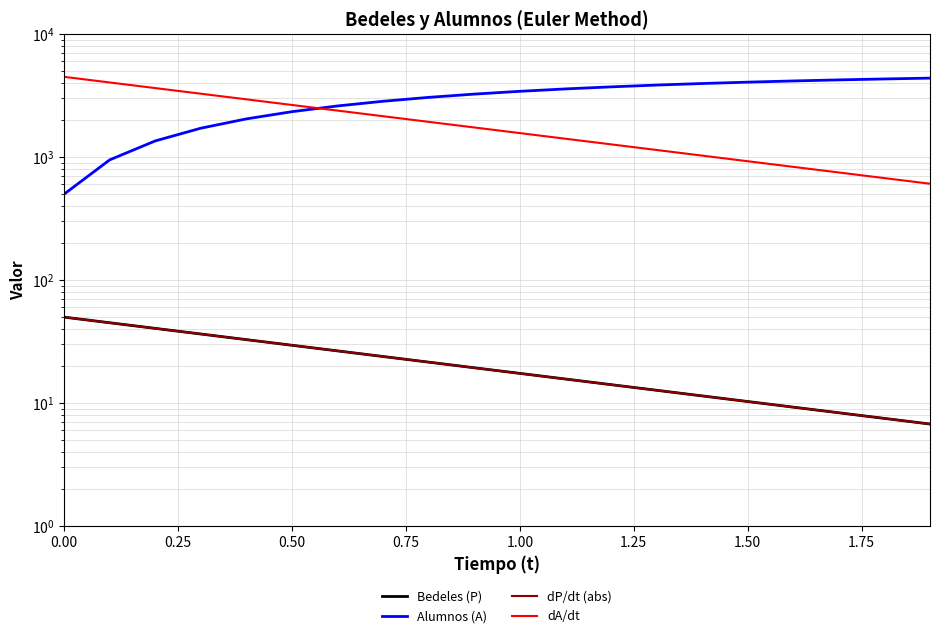

How many data points does each series have?

20